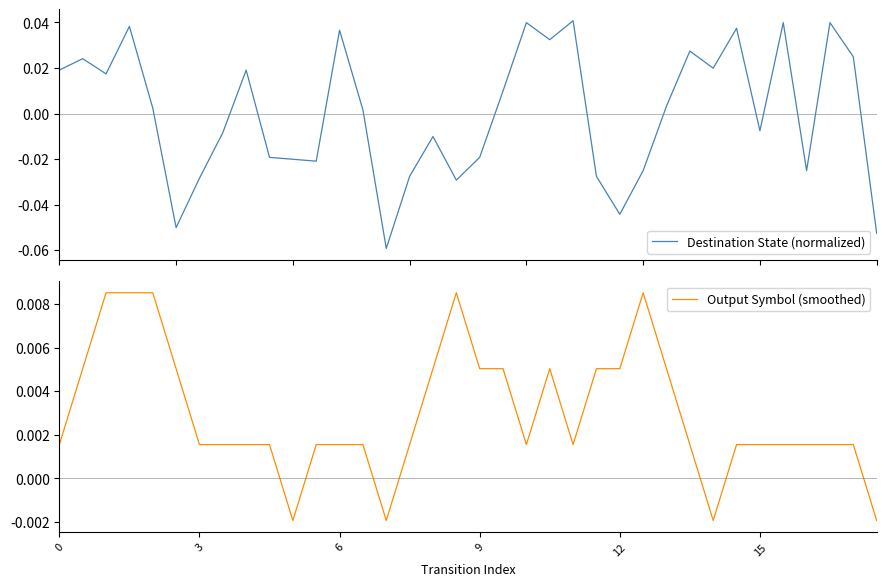

In Output Symbol (smoothed), how many points are higher than both neighbors (excluding endpoints)?

3